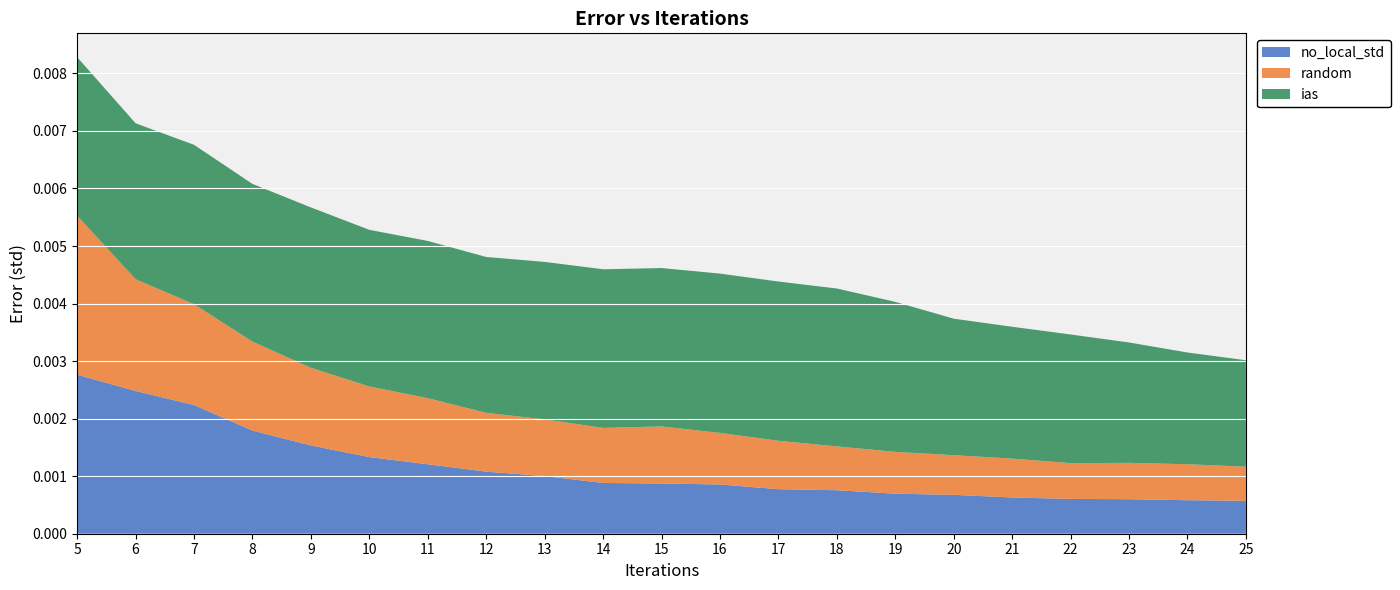

At which category is the sum across all series the highest?

5